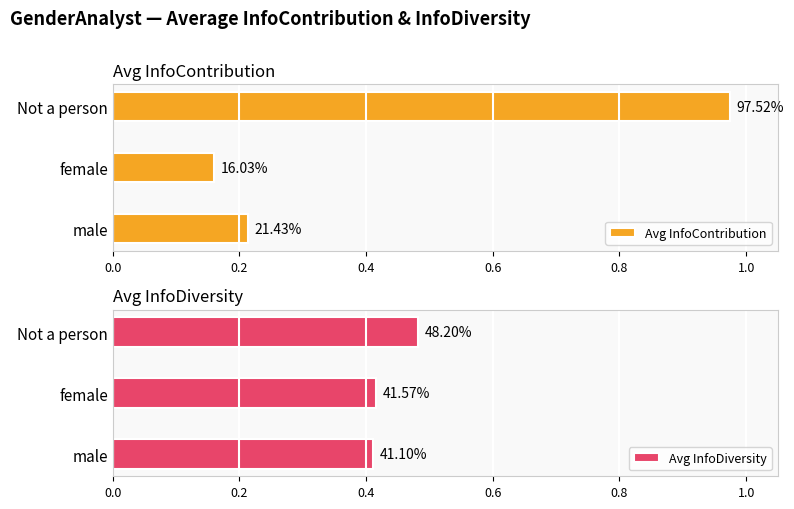

What is the sum of all Avg InfoContribution values?

1.3